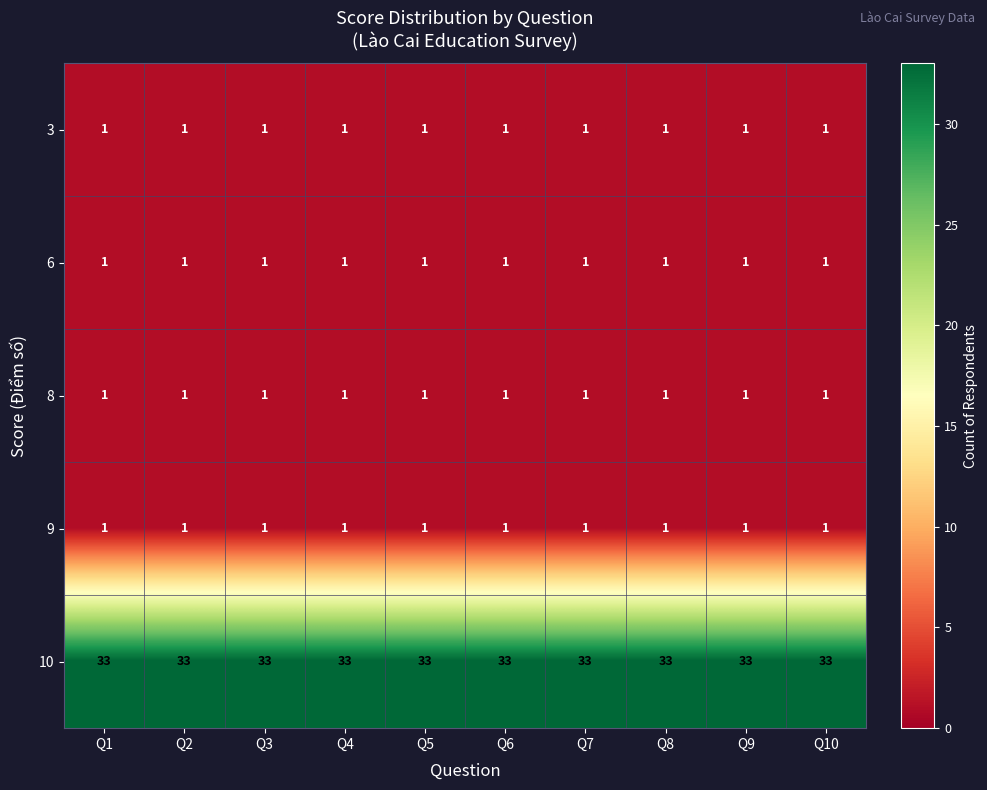

What is the spread (max minus min) of values at Q3?

32